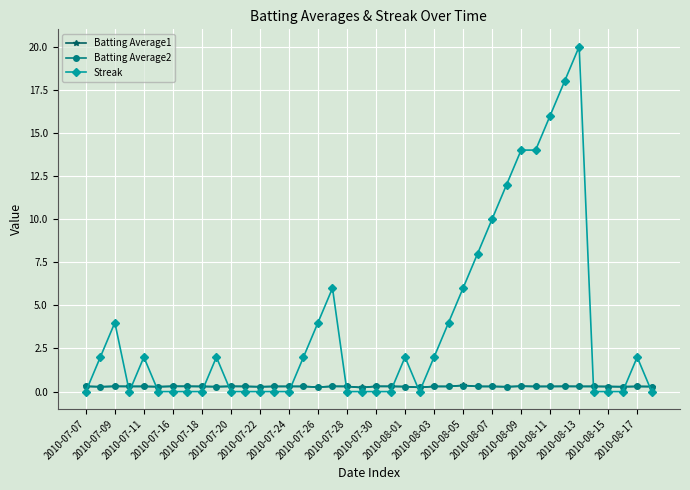

What are all the series names shown in the legend?

Batting Average1, Batting Average2, Streak